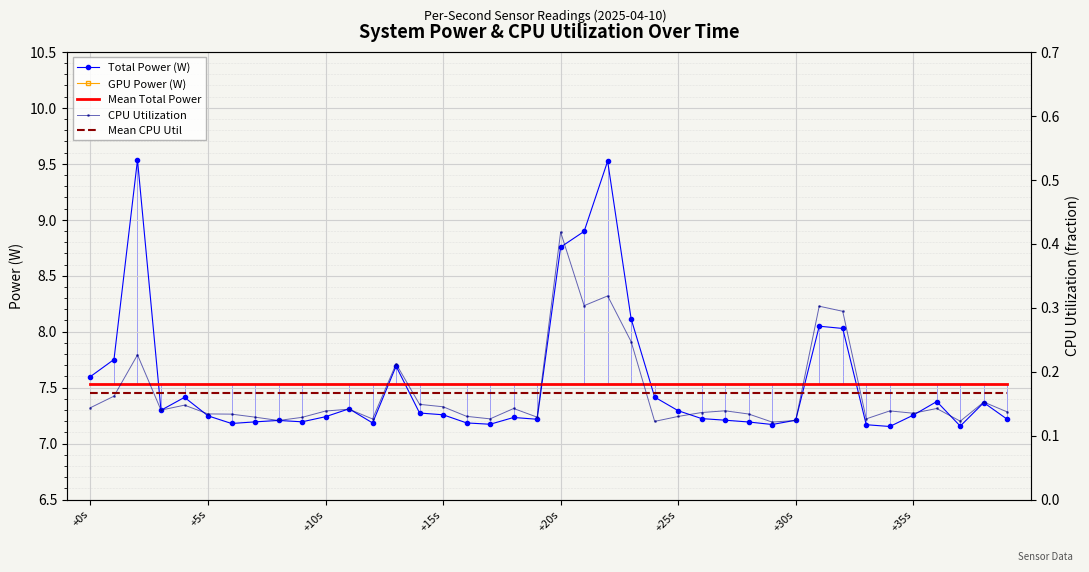

At how many categories does at least one series exceed 6?

40